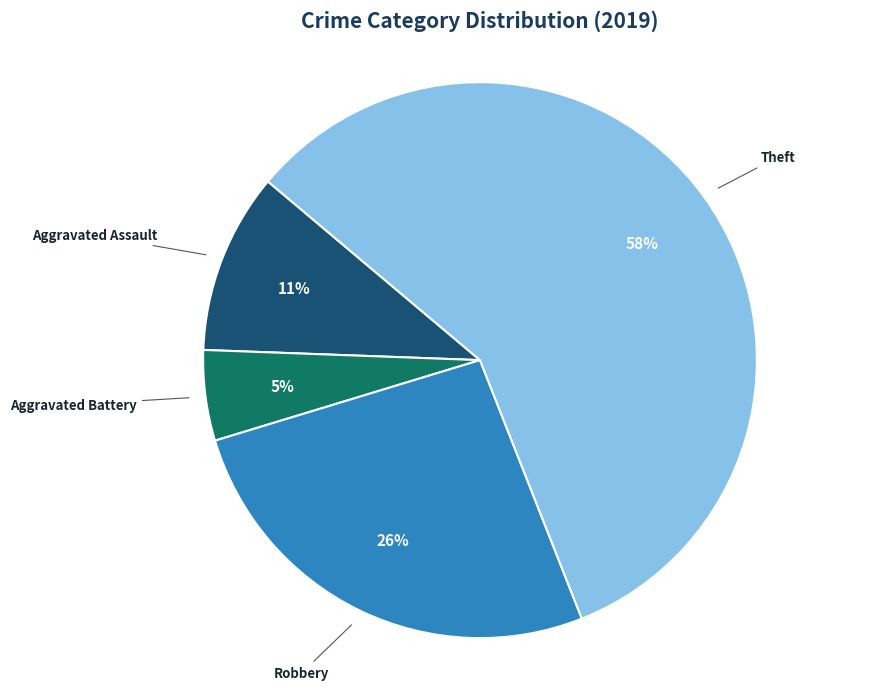

Is the sum of Aggravated Battery and Robbery greater than half?

No